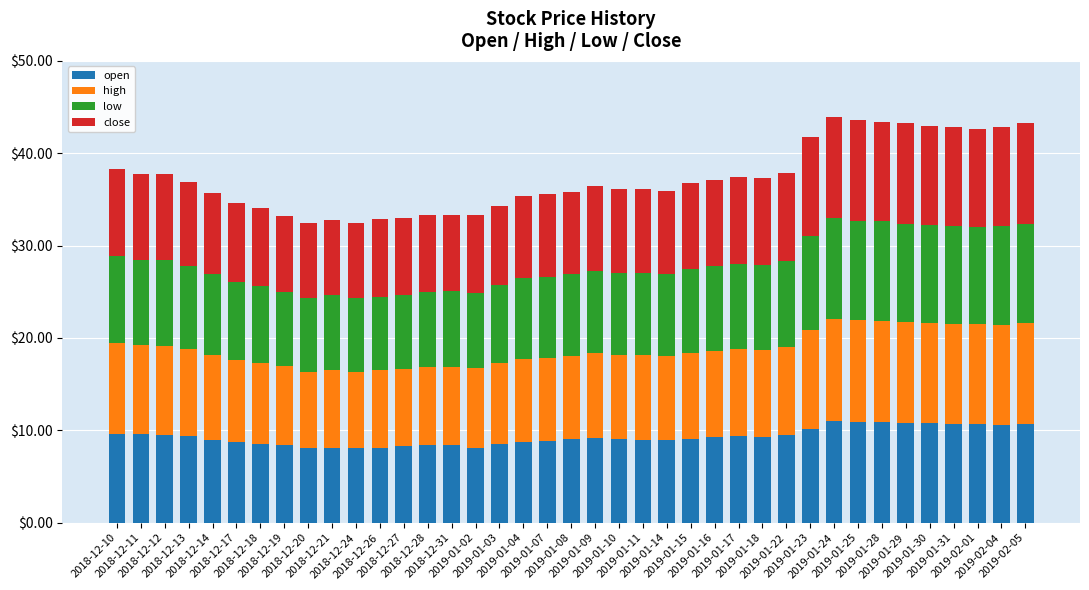

What is the minimum value for open?

8.1